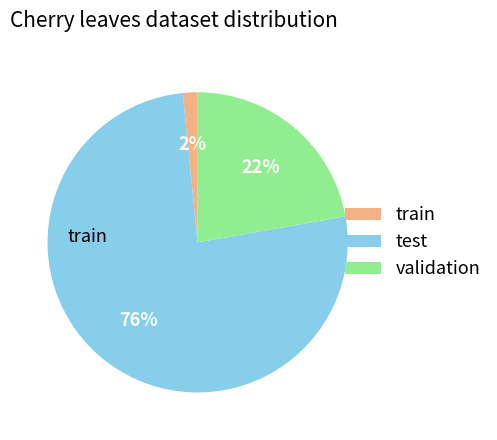

Rank the categories by value from lowest to highest.

train, validation, test